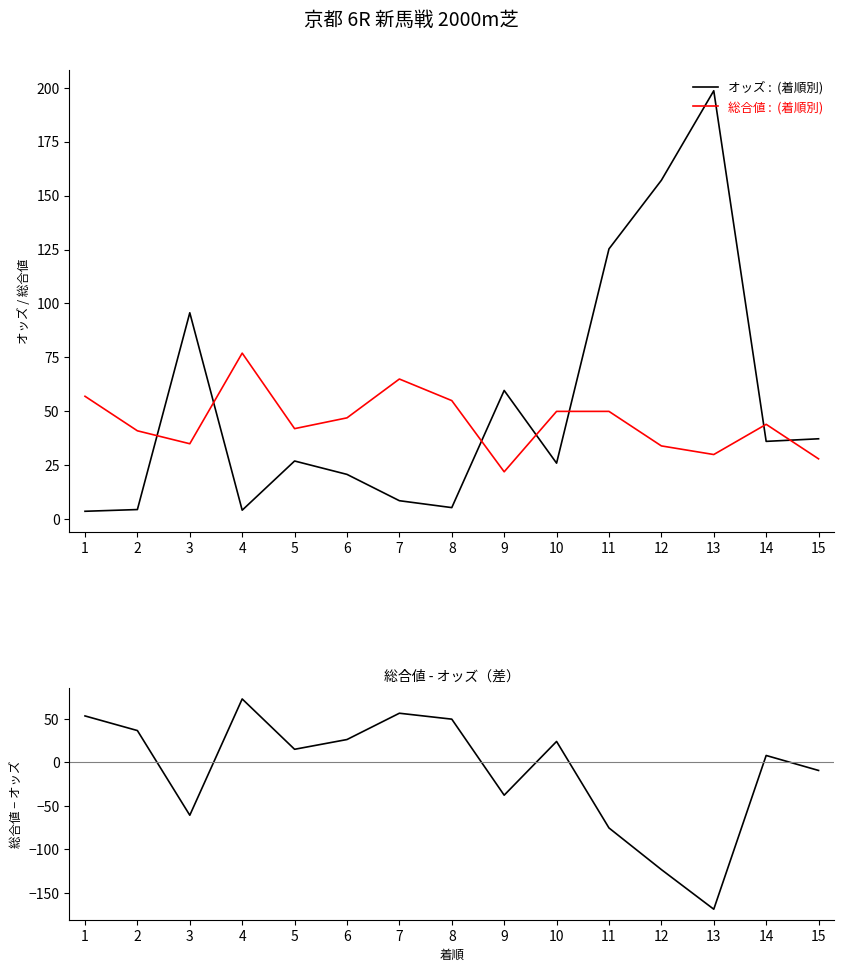

Is the value of 総合値 :  (着順別) at 13 greater than the value of オッズ :  (着順別) at 15?

No